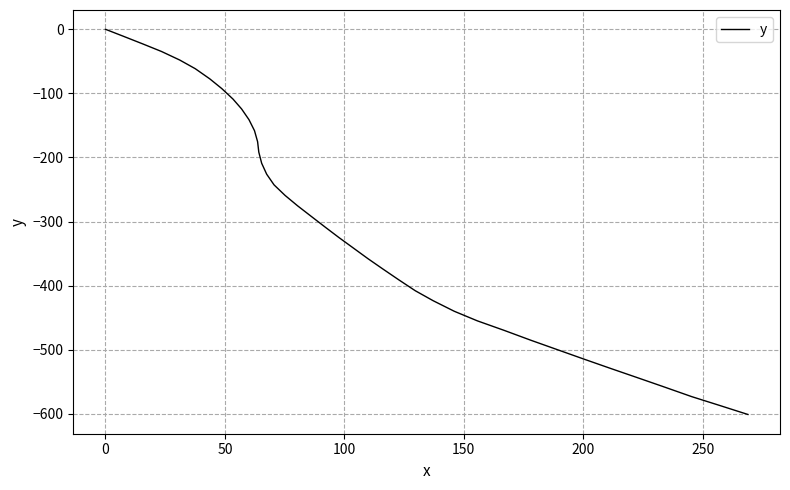

What is the difference between the maximum and minimum values?

600.9